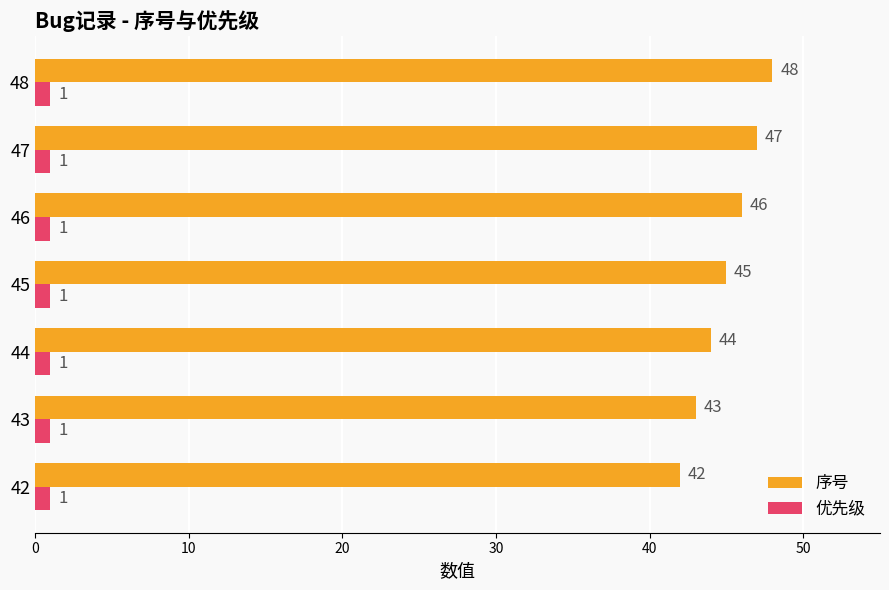

Between 43 and 44, which series saw the biggest shift?

序号